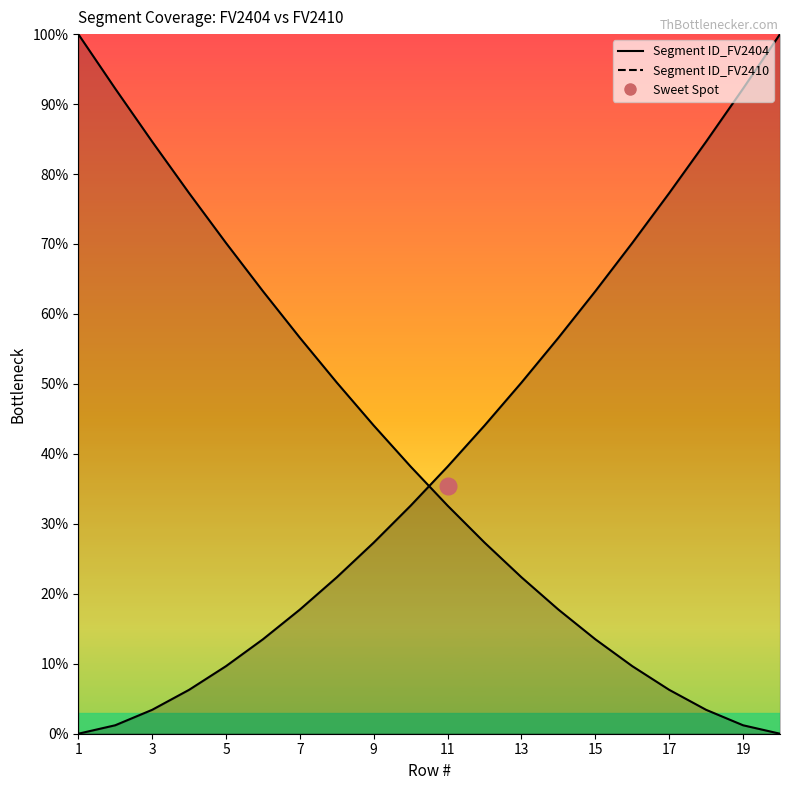

Reading left to right, transcribe all the data shown in this chart.

Segment ID_FV2404: 1=0.0	2=1.2	3=3.4	4=6.3	5=9.7	6=13.5	7=17.7	8=22.4	9=27.3	10=32.6	11=38.2	12=44.1	13=50.2	14=56.6	15=63.3	16=70.1	17=77.3	18=84.6	19=92.2	20=100.0
Segment ID_FV2410: 1=100.0	2=92.2	3=84.6	4=77.3	5=70.1	6=63.3	7=56.6	8=50.2	9=44.1	10=38.2	11=32.6	12=27.3	13=22.4	14=17.7	15=13.5	16=9.7	17=6.3	18=3.4	19=1.2	20=0.0